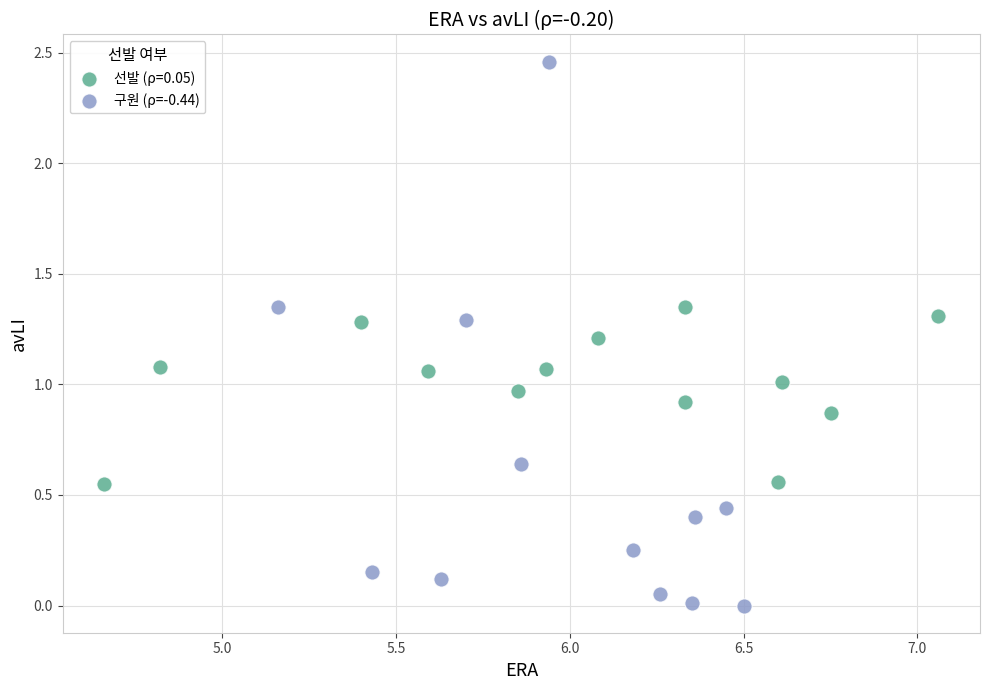

Which series reaches the minimum Y coordinate?

구원 (ρ=-0.44)